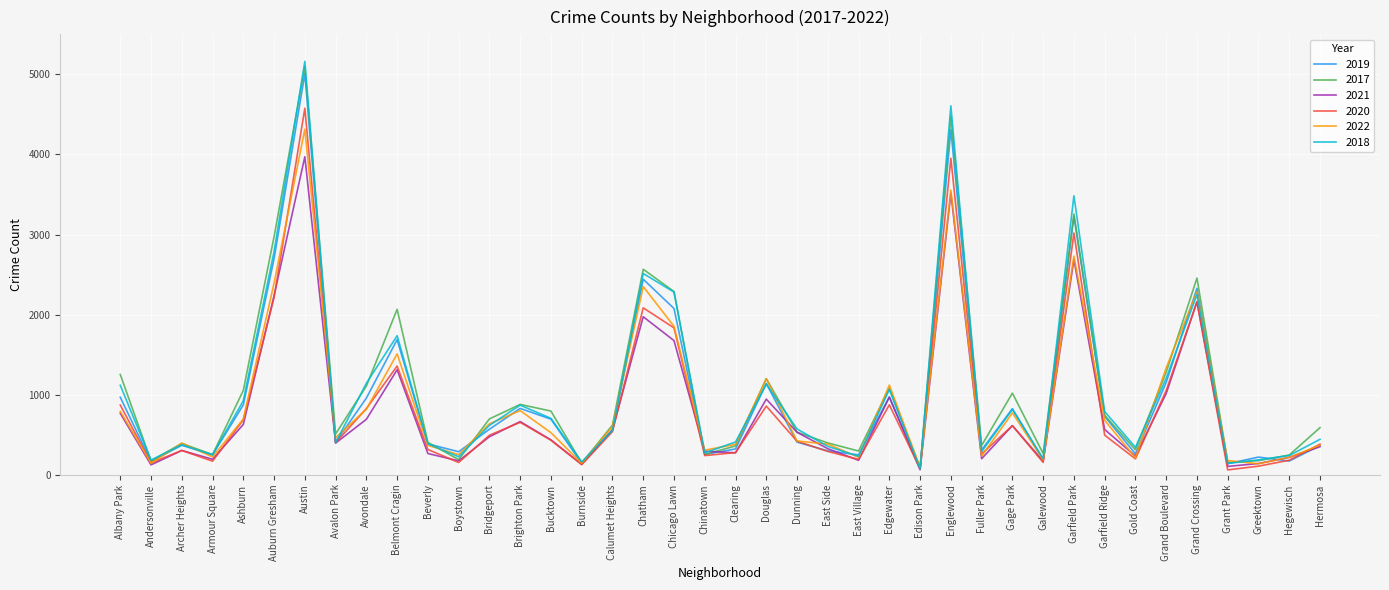

What is the difference between the maximum and minimum values in the 2020 series?

4517